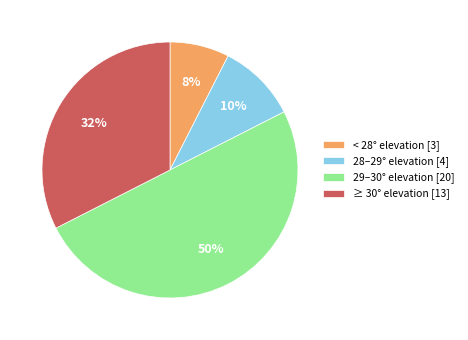

What percentage is the 28–29° elevation [4] slice, to the nearest percent?

10%